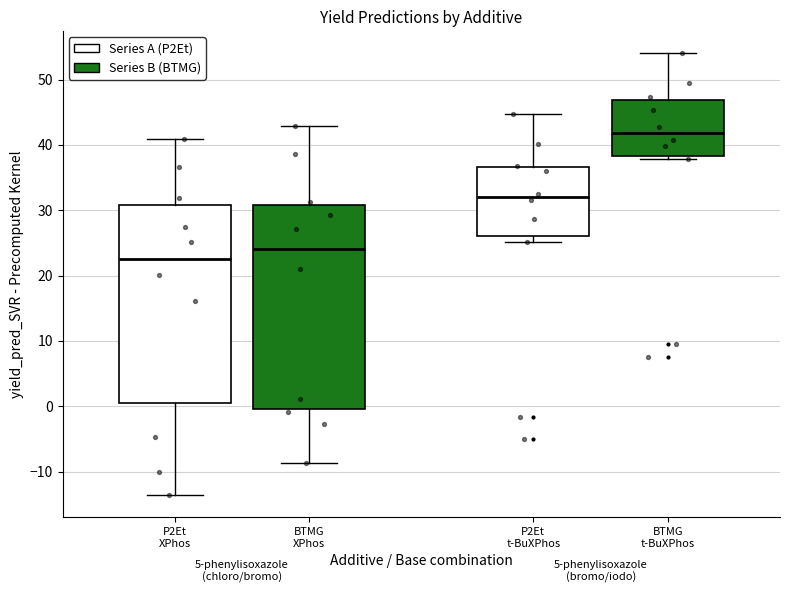

Reading left to right, transcribe this box plot: for each box, give where its median line is, the range the box spans, and where its two whiskers end, as read against the y-axis. The values are not printed on the chart, so give them approximately, as read against the axis.

P2Et XPhos: median 23, box 0 to 31, whiskers -14 to 41
BTMG XPhos: median 24, box 0 to 31, whiskers -9 to 43
P2Et t-BuXPhos: median 32, box 26 to 37, whiskers 25 to 45
BTMG t-BuXPhos: median 42, box 38 to 47, whiskers 38 (just below the box's lower edge) to 54